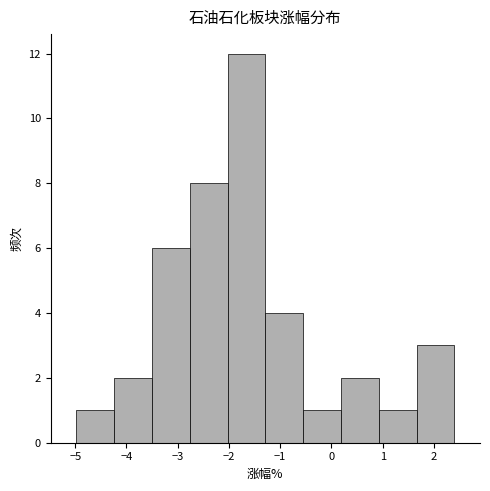

Reading left to right, list every bar in this chart as the range it spans on the x-axis followed by its height. Neither the bar edges nor the heights are printed on the chart, so give them approximately, as read against the axes.

-5.0 to -4.2: 1
-4.2 to -3.5: 2
-3.5 to -2.8: 6
-2.8 to -2.0: 8
-2.0 to -1.3: 12
-1.3 to -0.6: 4
-0.6 to 0.2: 1
0.2 to 0.9: 2
0.9 to 1.7: 1
1.7 to 2.4: 3